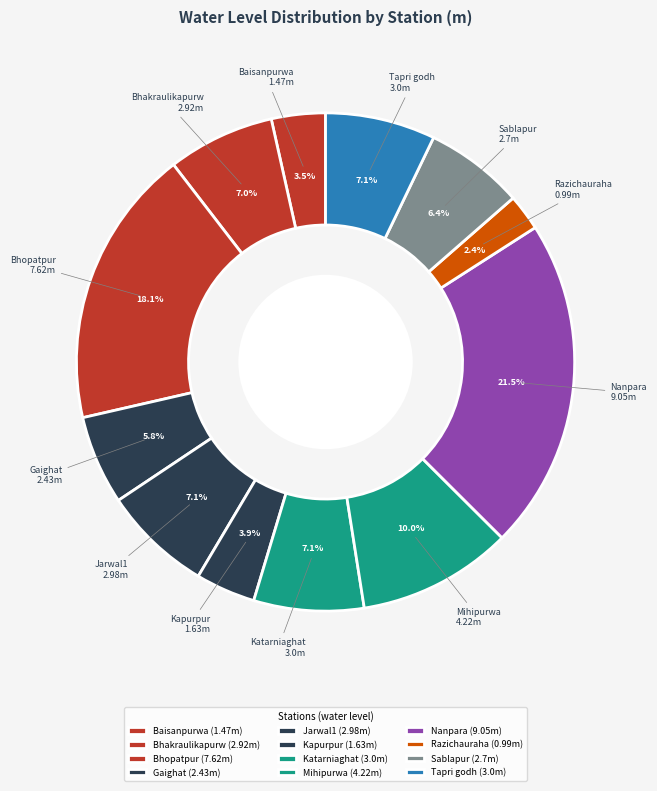

Does Kapurpur represent more than half of the total?

No